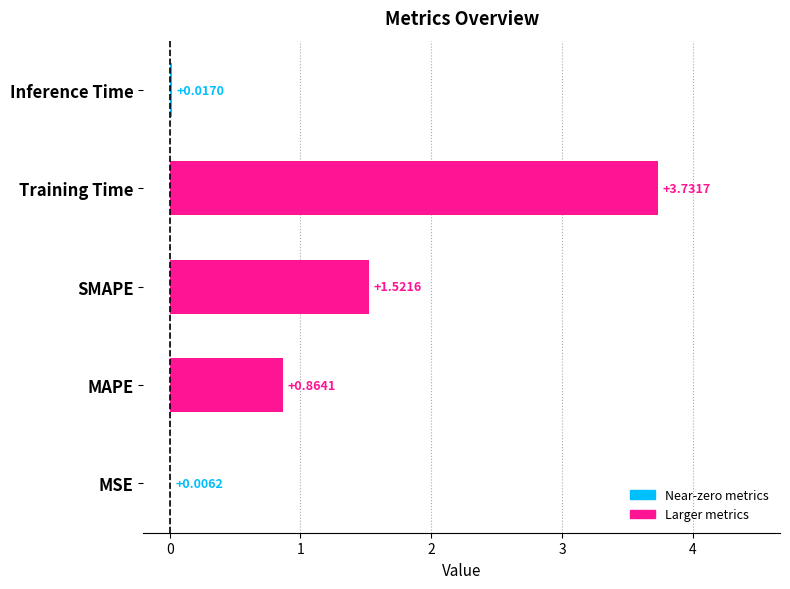

What is the change in value from Training Time to Inference Time?

-3.7